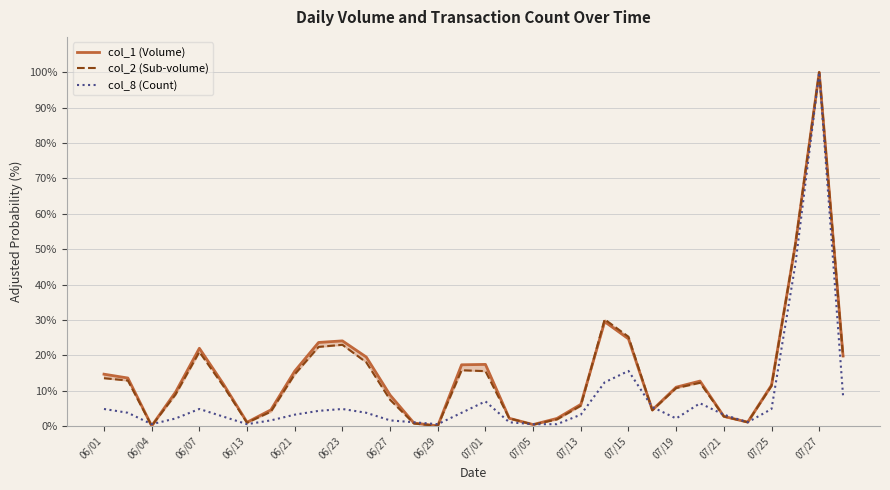

True or false: col_8 (Count) and col_1 (Volume) cross at least once.

True